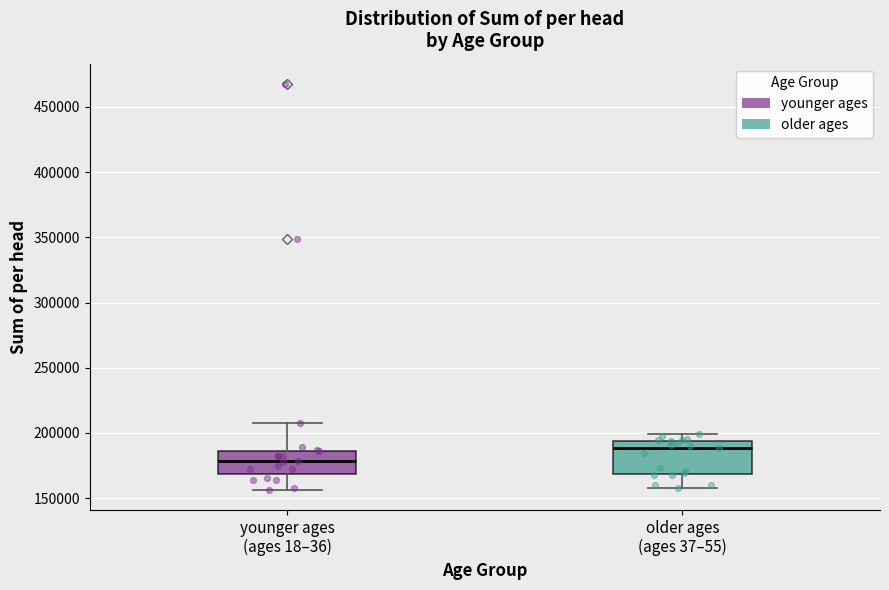

Reading left to right, transcribe this box plot: for each box, give where its median line is, the range the box spans, and where its two whiskers end, as read against the y-axis. The values are not printed on the chart, so give them approximately, as read against the axis.

younger ages (ages 18–36): median 180000, box 170000 to 185000, whiskers 155000 to 210000
older ages (ages 37–55): median 190000, box 170000 to 195000, whiskers 160000 to 200000